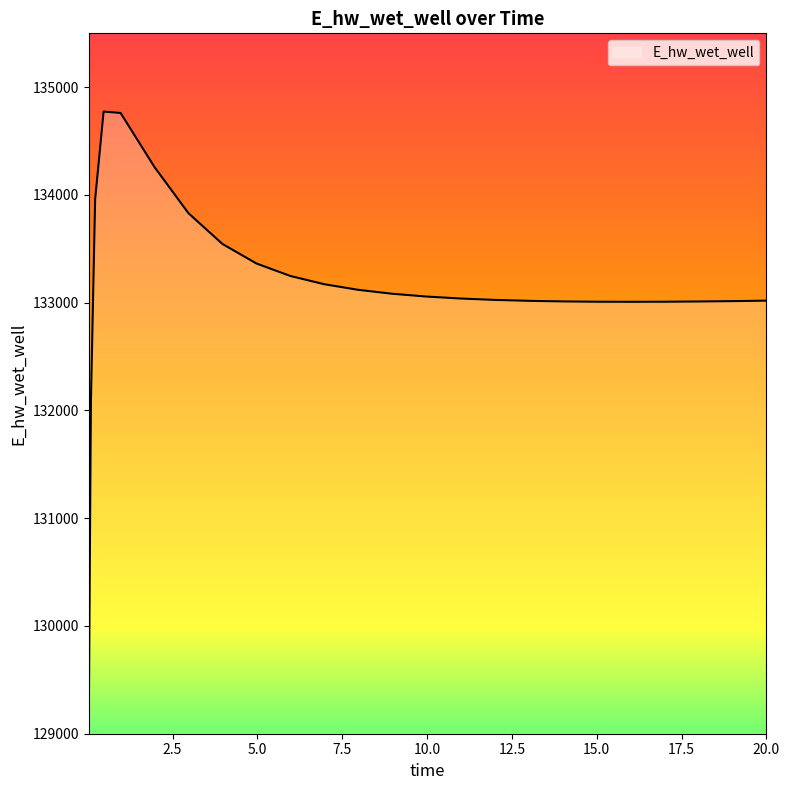

What is the minimum value shown in the chart?

129124.5